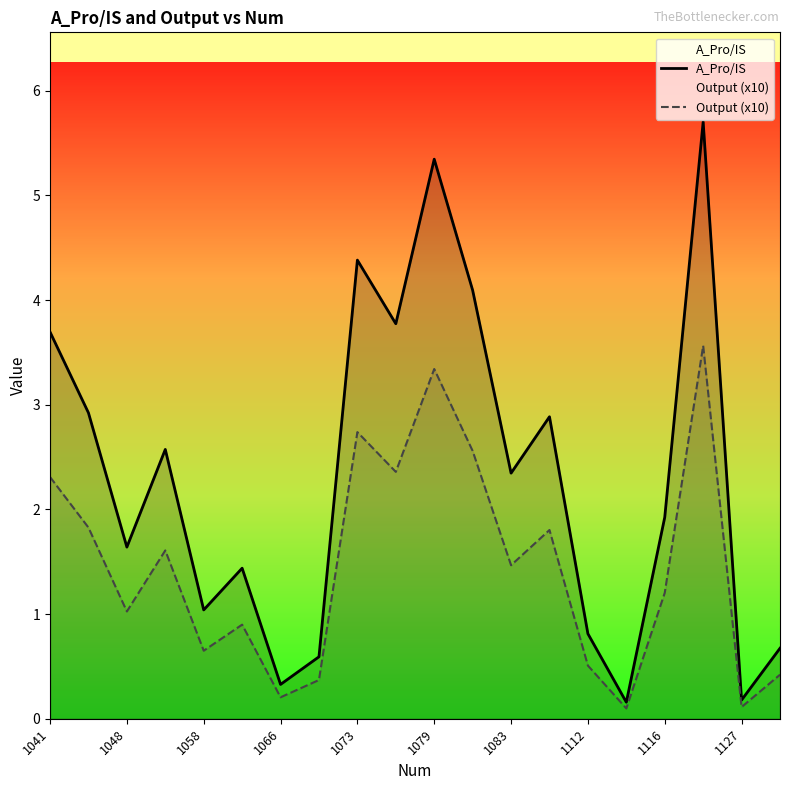

Does the chart have visible grid lines?

No